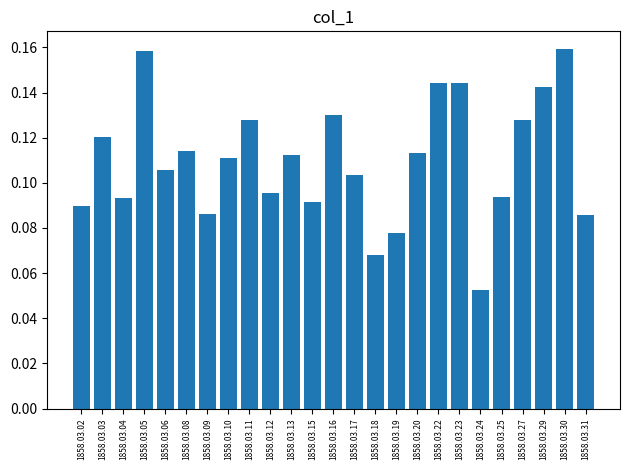

Is it true that the value at 1858.03.29 is 0.2?

False